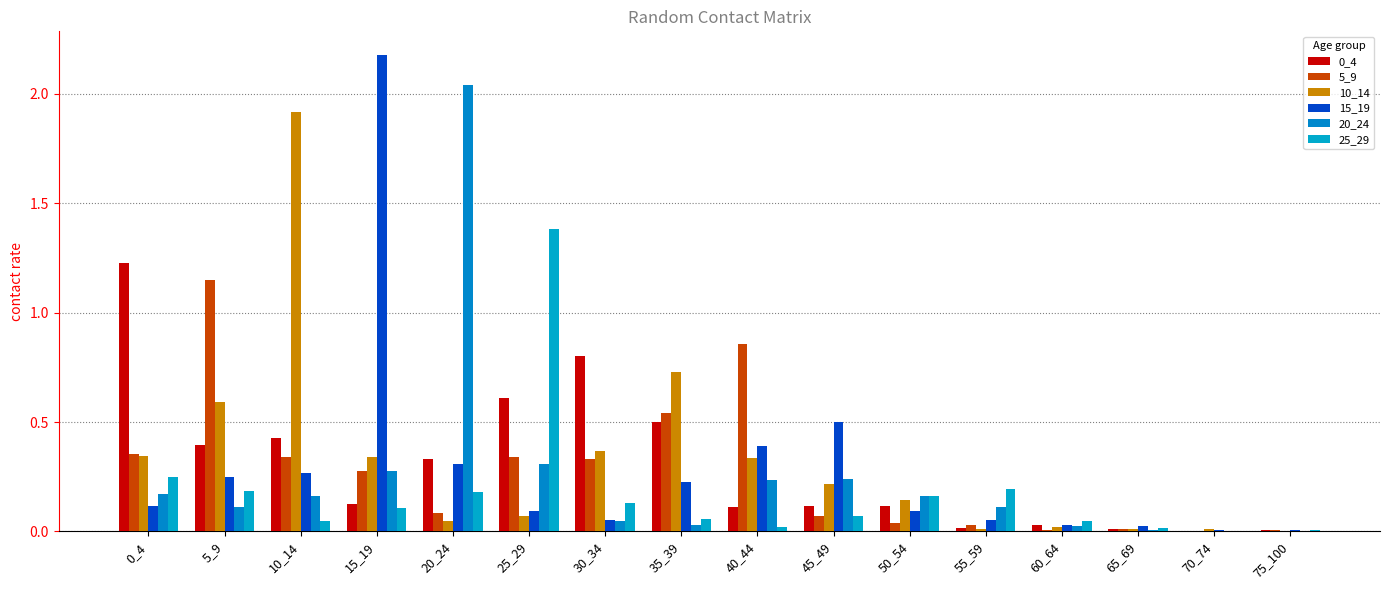

At how many categories does at least one series exceed 0?

16